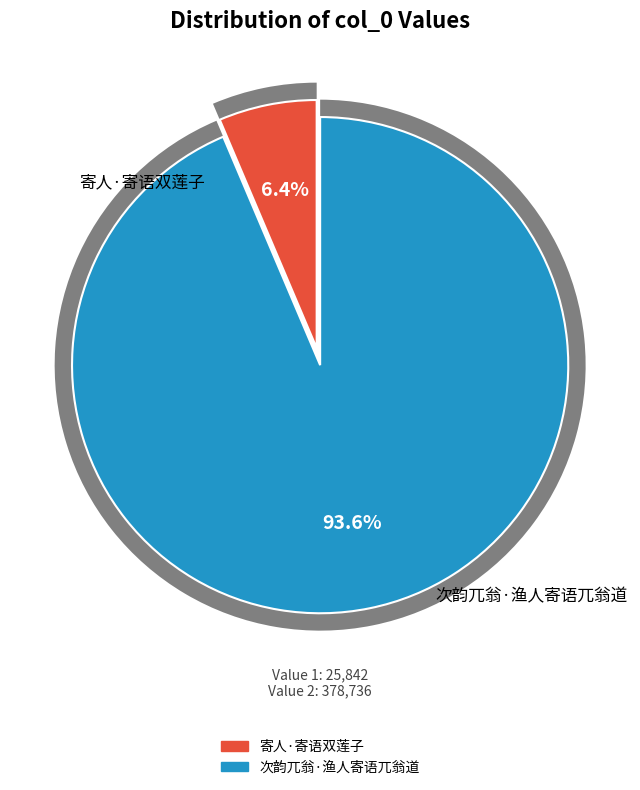

Rank the categories by value from highest to lowest.

次韵兀翁·渔人寄语兀翁道, 寄人·寄语双莲子